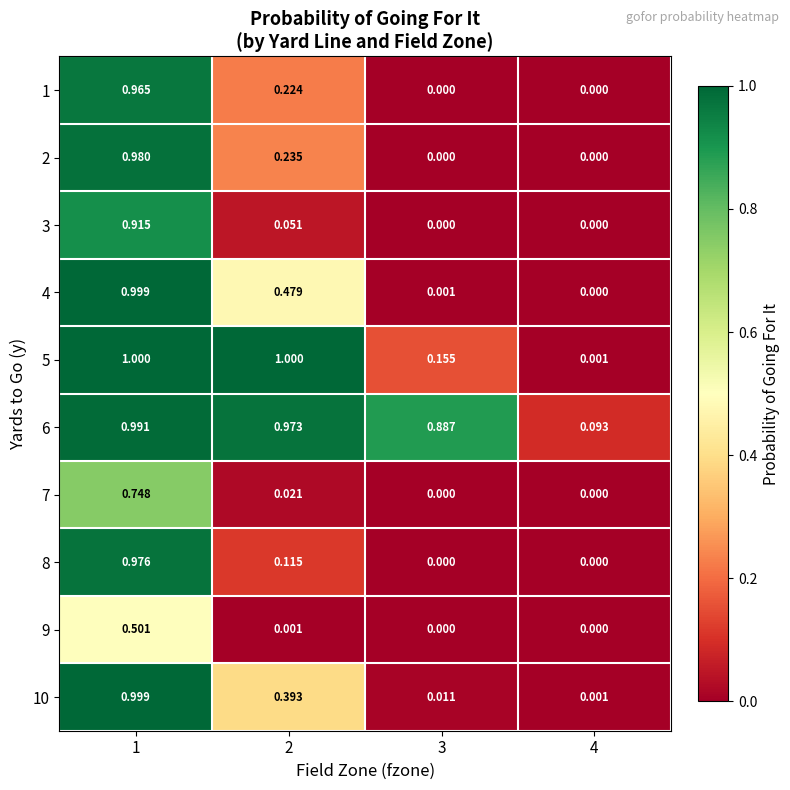

Is the value of 7 at 1 greater than the value of 10 at 2?

Yes